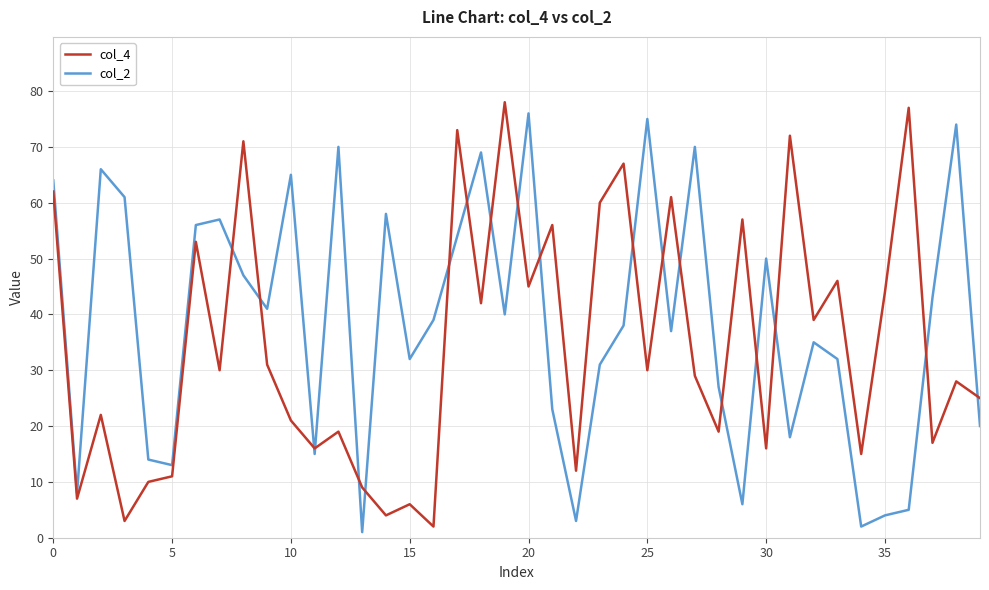

How many lines are shown in the chart?

2